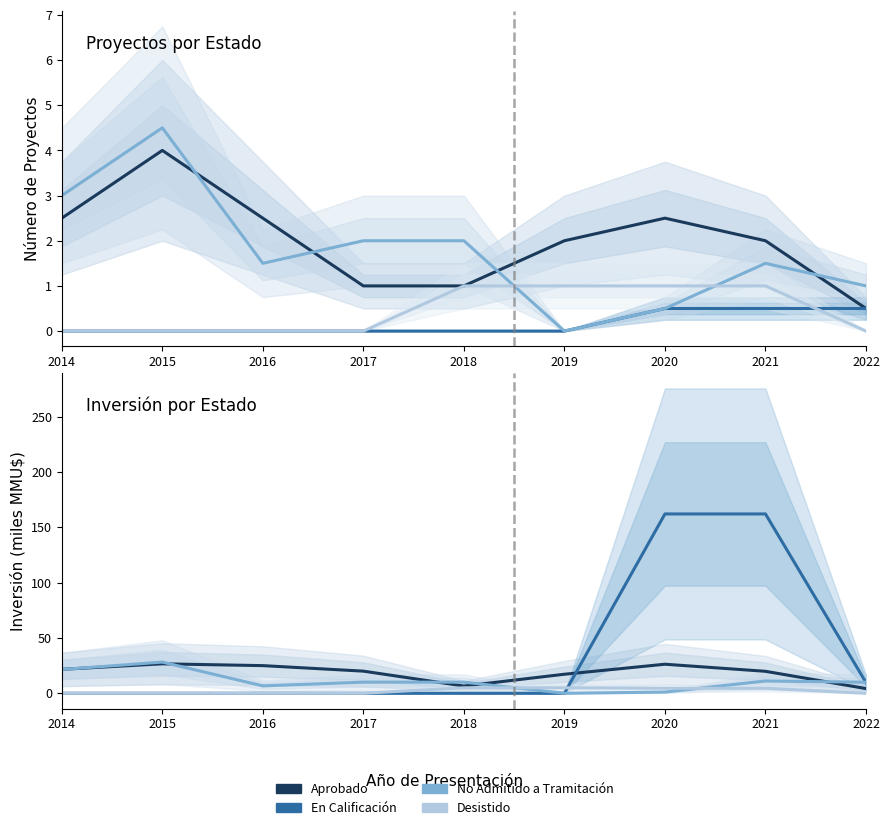

What are all the series names shown in the legend?

Aprobado, En Calificación, No Admitido a Tramitación, Desistido